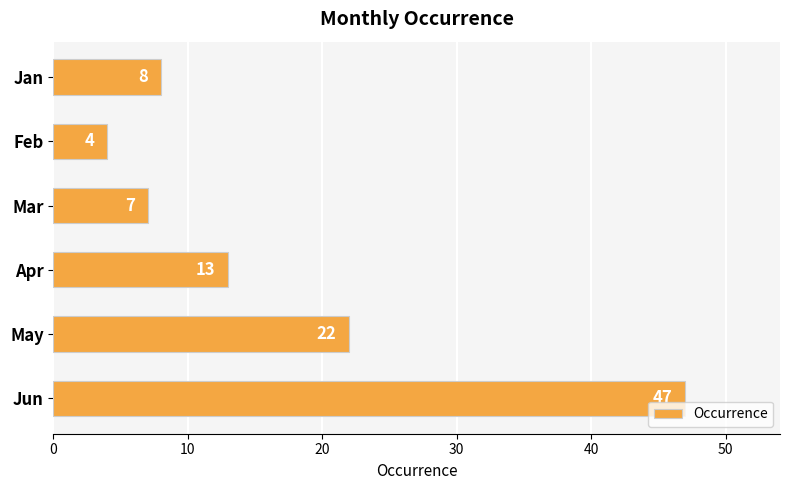

Is it true that the value at May is 22?

True